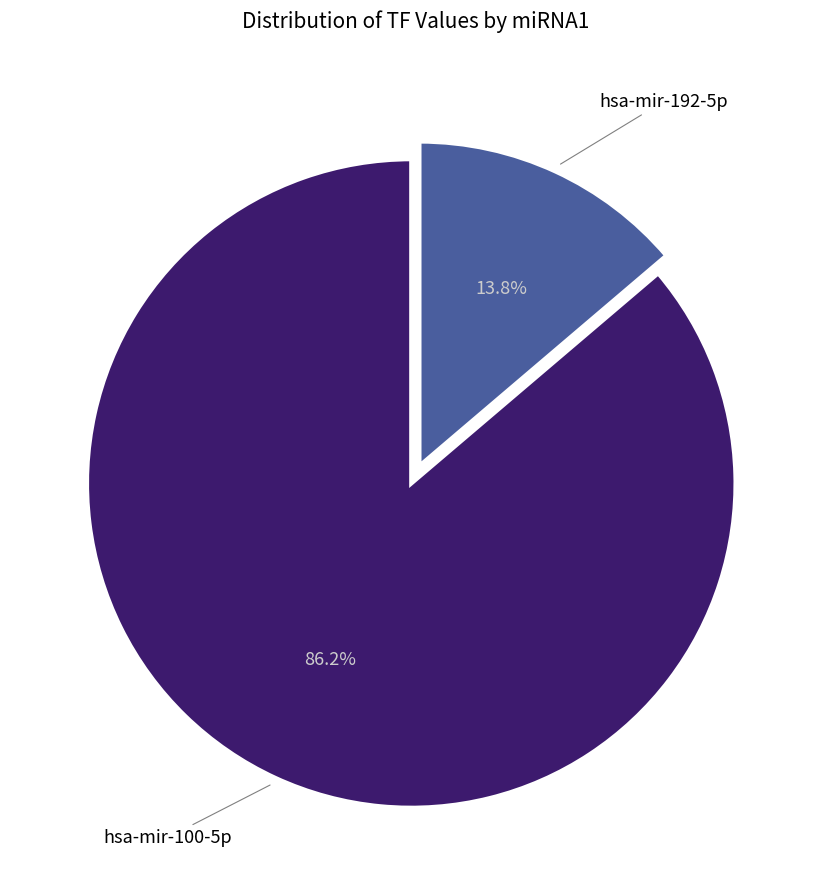

What is the ratio of the value at hsa-mir-192-5p to the value at hsa-mir-100-5p?

0.2